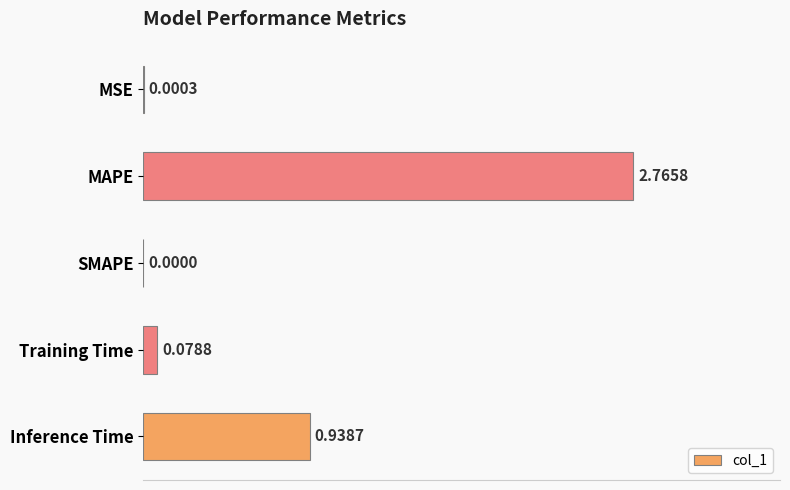

At which category does the chart reach its peak across all series?

MAPE